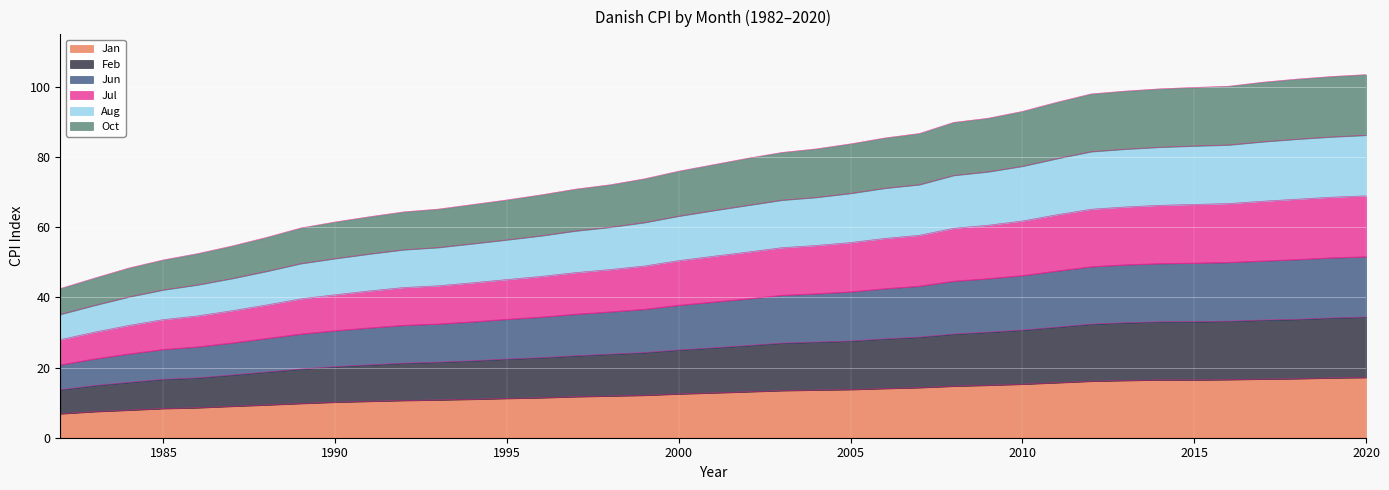

What is the lowest value of the Jan series?

6.8